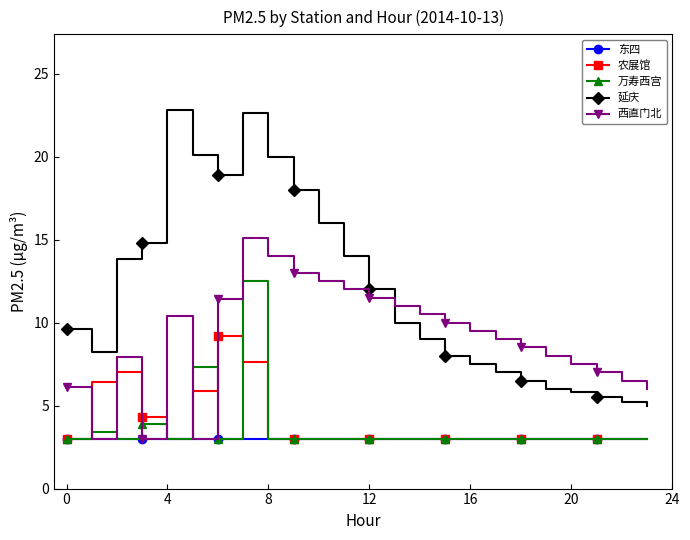

What is the average value of the 万寿西宫 series?

3.6